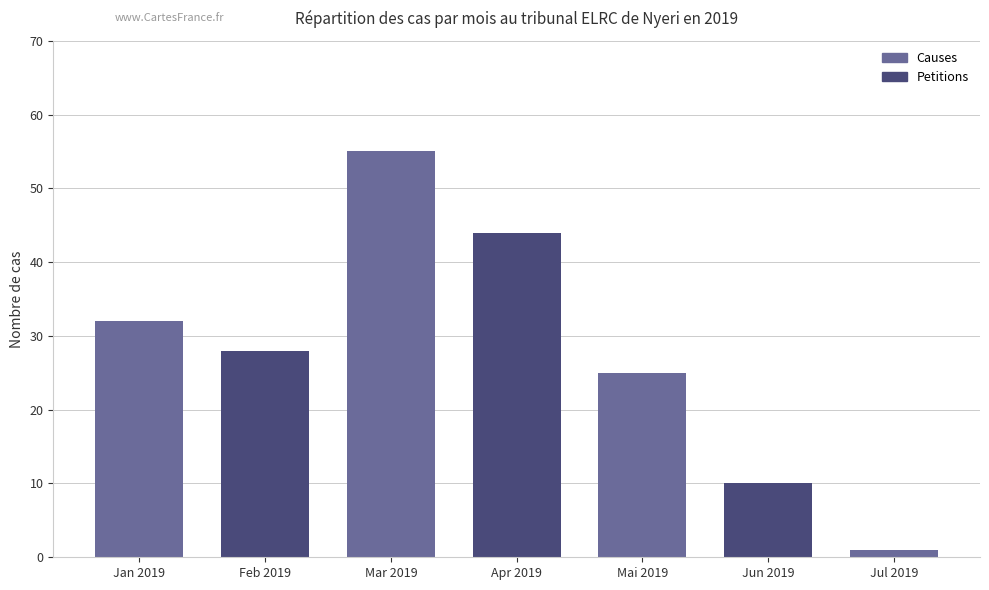

What is the label of the 4th bar from the right?

Apr 2019